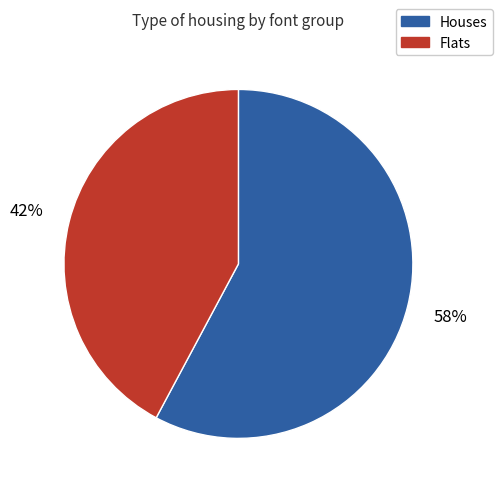

Is the sum of Houses and Flats greater than half?

Yes